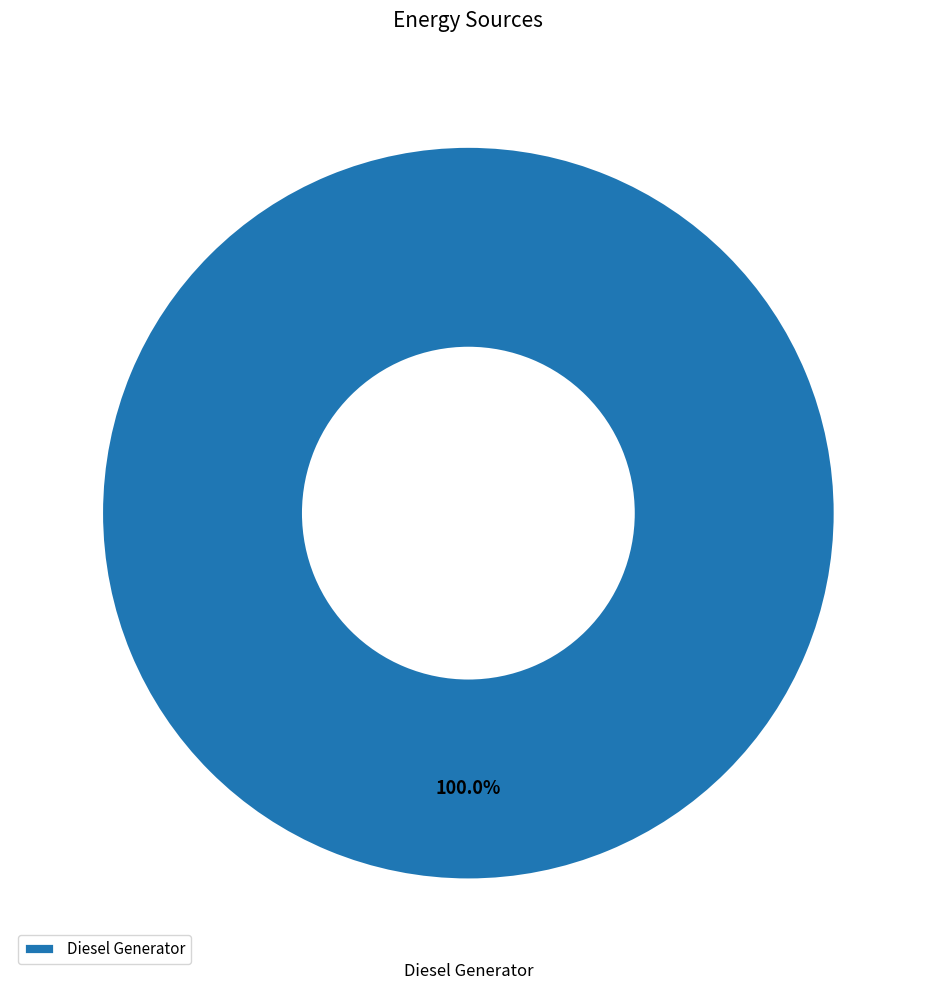

Which category accounts for the majority?

Diesel Generator